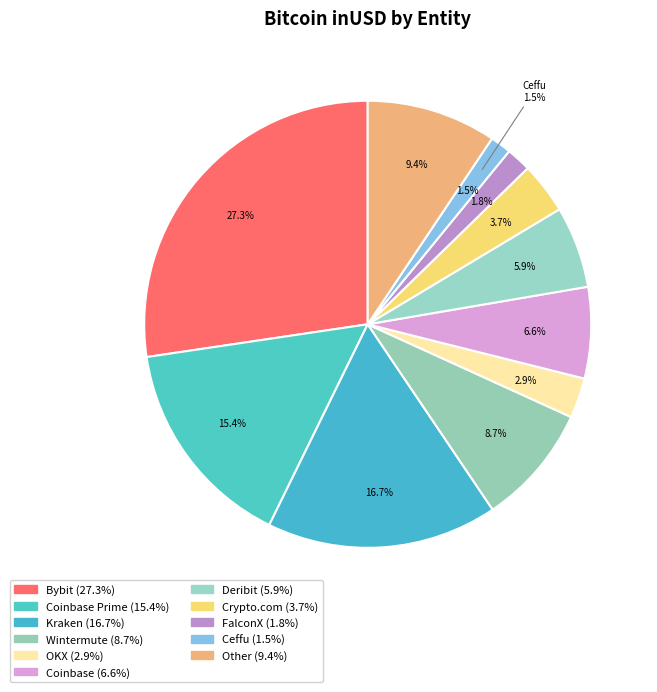

The Kraken slice represents 17% of the pie. True or false?

True